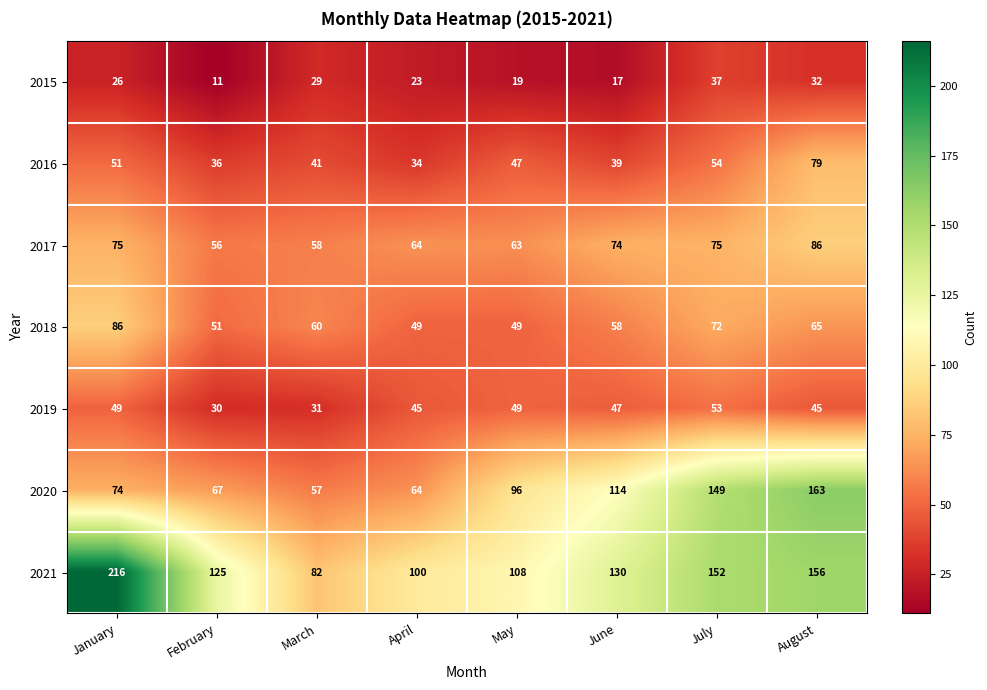

How many distinct data groups are displayed?

7